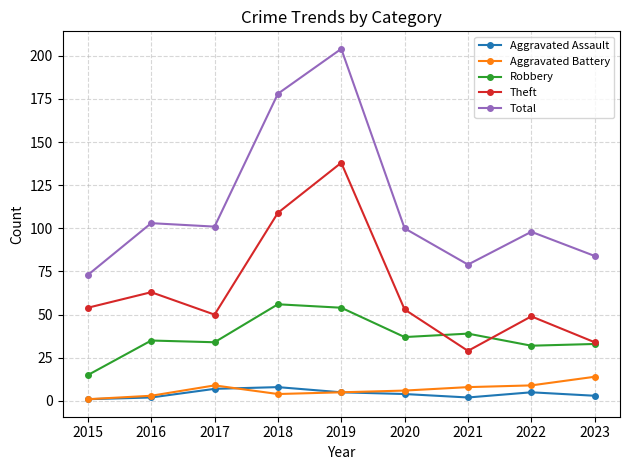

What is the value of the Total point at the 9th from the left?

84